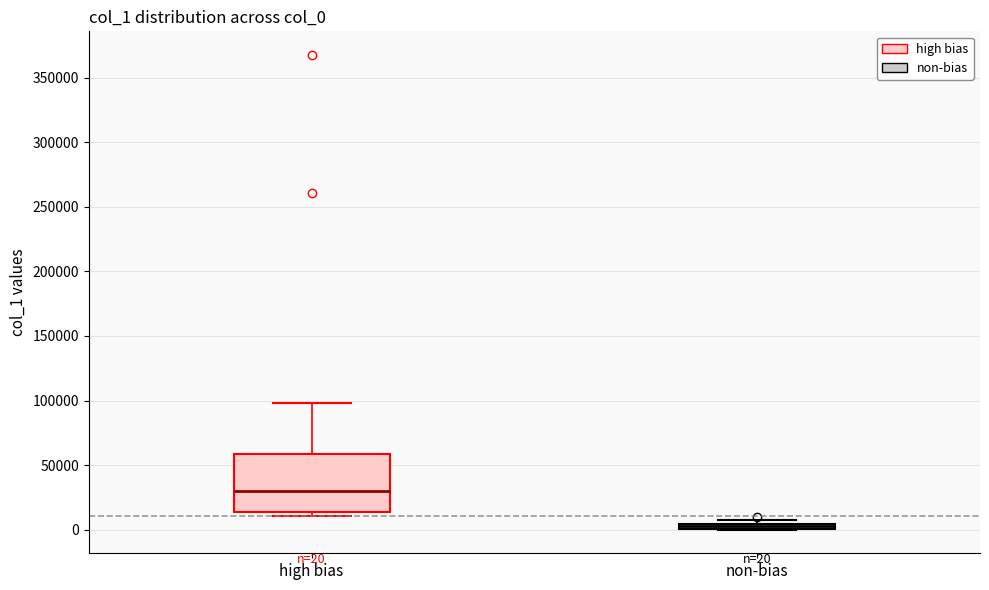

Which box is the tallest, from its lower edge to its upper edge?

high bias